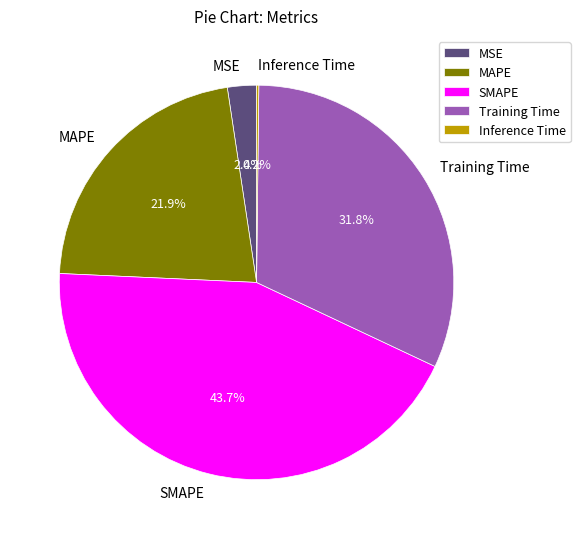

Which category has the biggest portion of the pie?

SMAPE